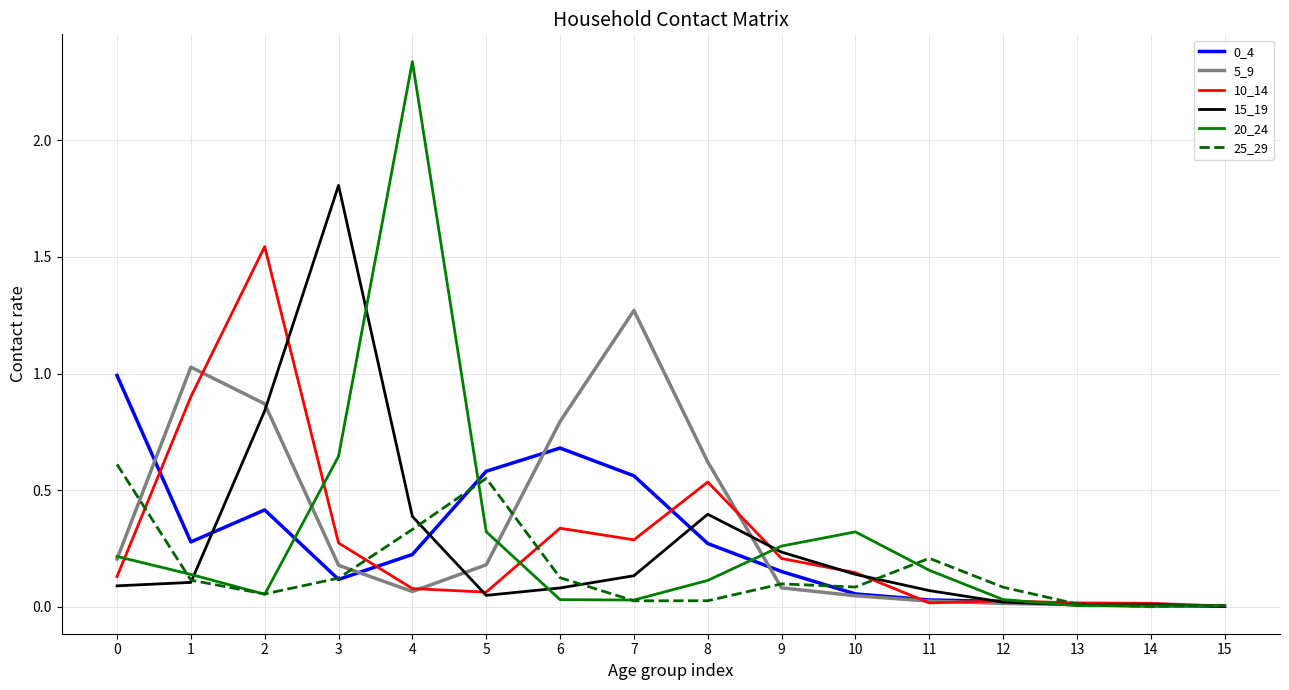

Which label corresponds to the largest value in the chart?

4